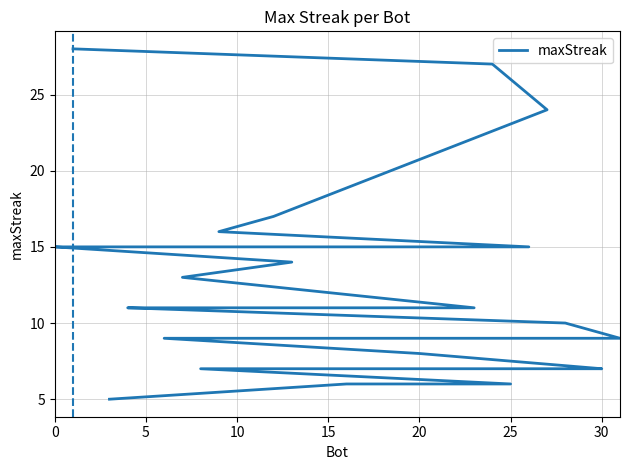

Approximately how many times larger is the value at 11 compared to 19?

1.4